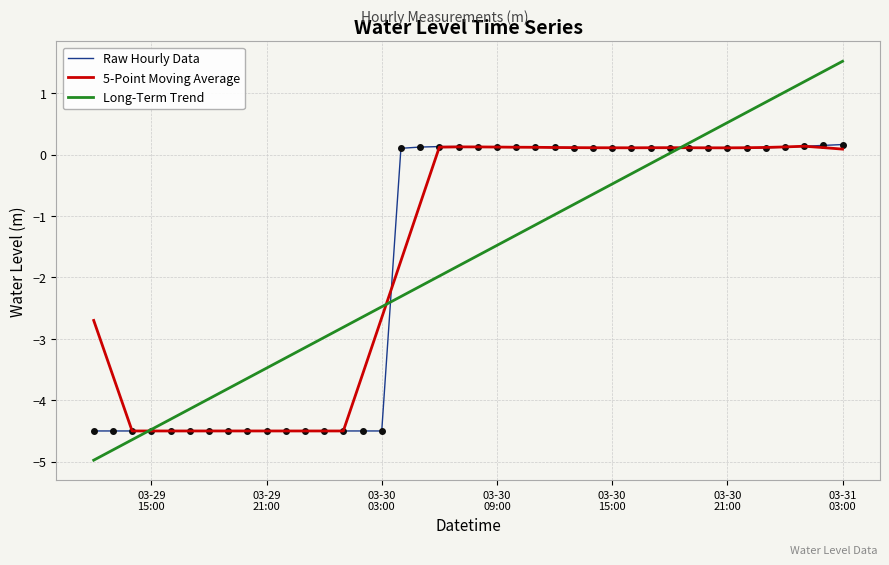

What is the greatest value displayed?

1.5